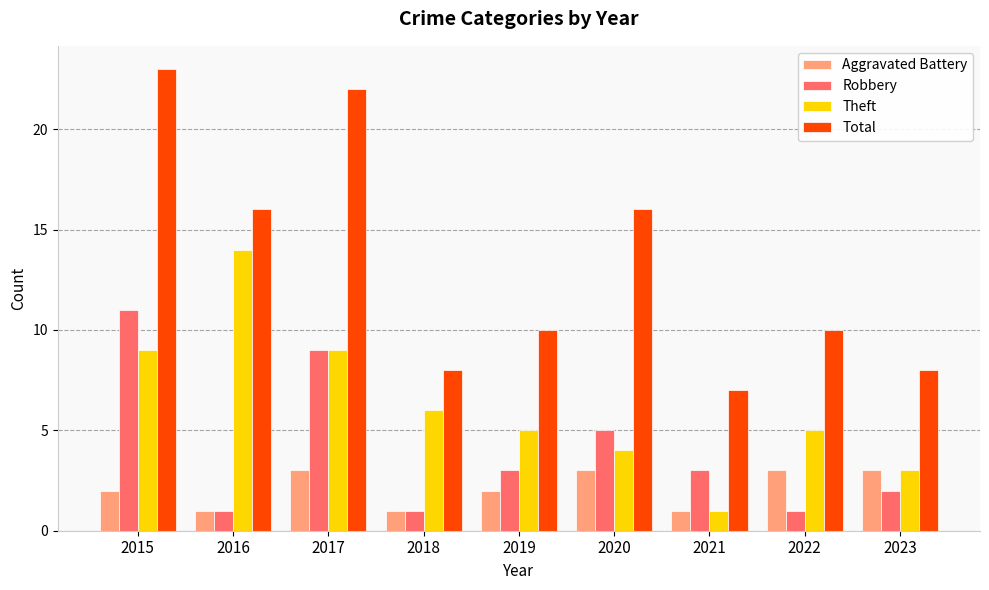

What is the difference between the maximum and second lowest values in the Total series?

15